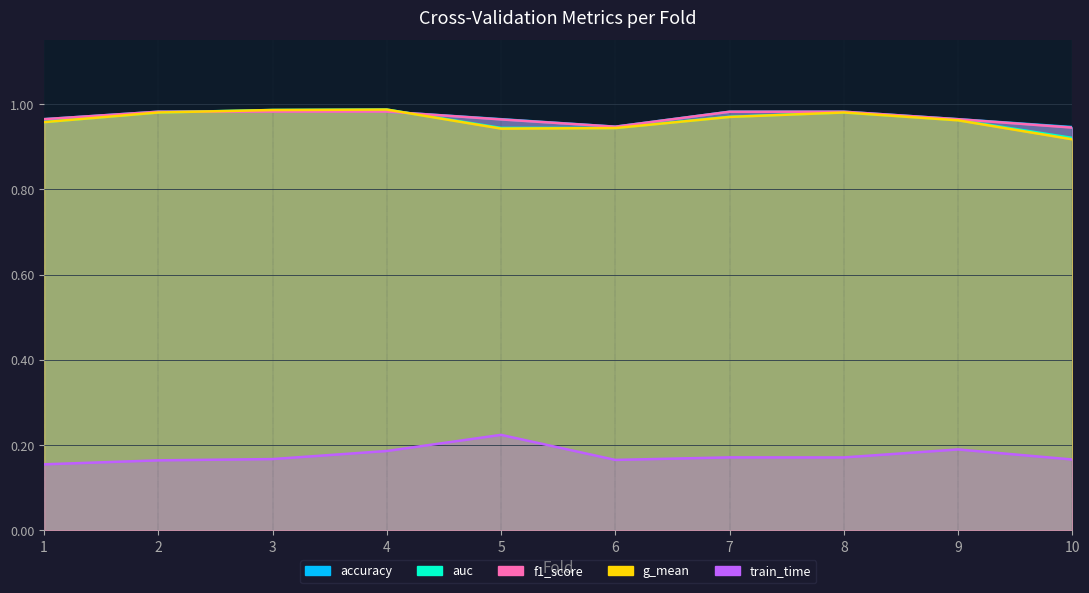

Is it true that train_time equals 0.1 at 6?

False